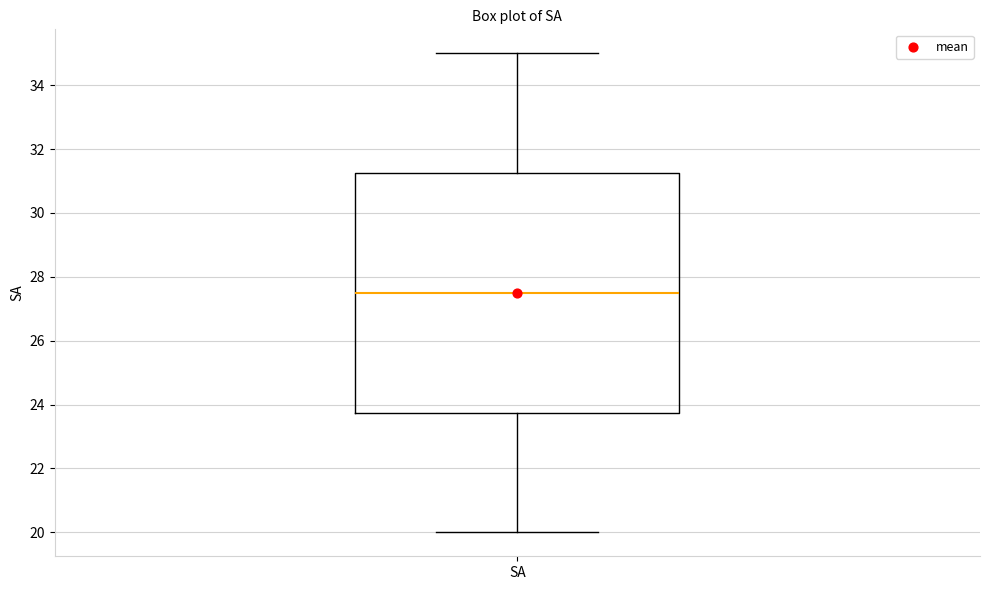

Where does the lower whisker of the box for SA end on the y-axis? The values are not printed on the chart, so give them approximately, as read against the axis.

20.0